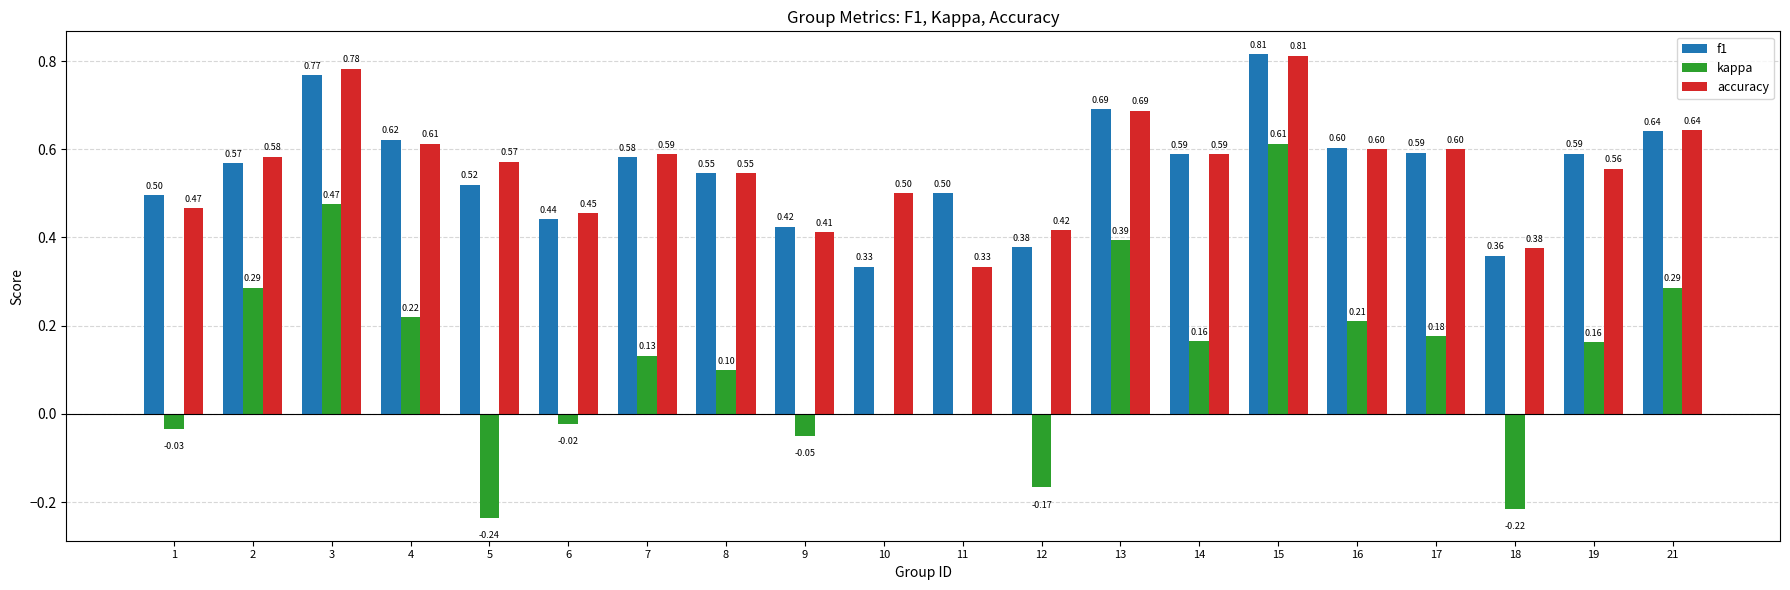

Is the value of f1 at 6 greater than the value of kappa at 14?

Yes